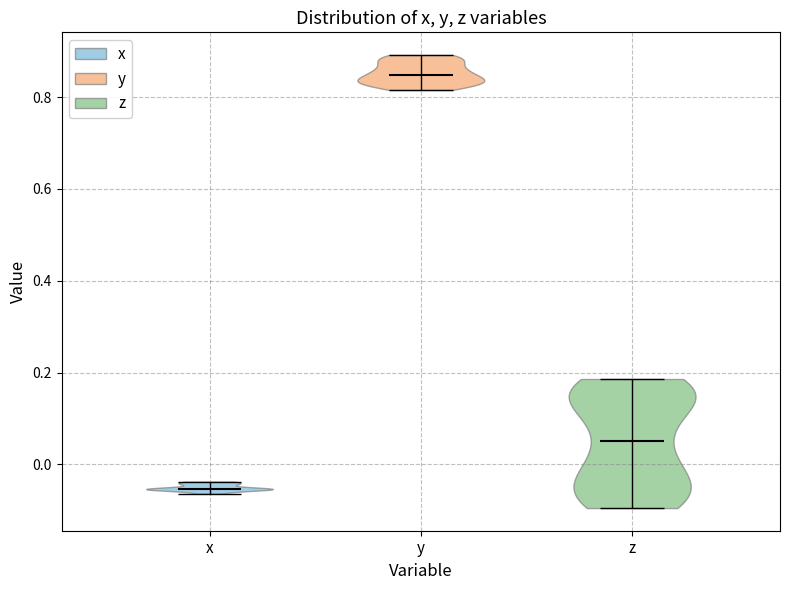

Which violin has the lowest median line?

x